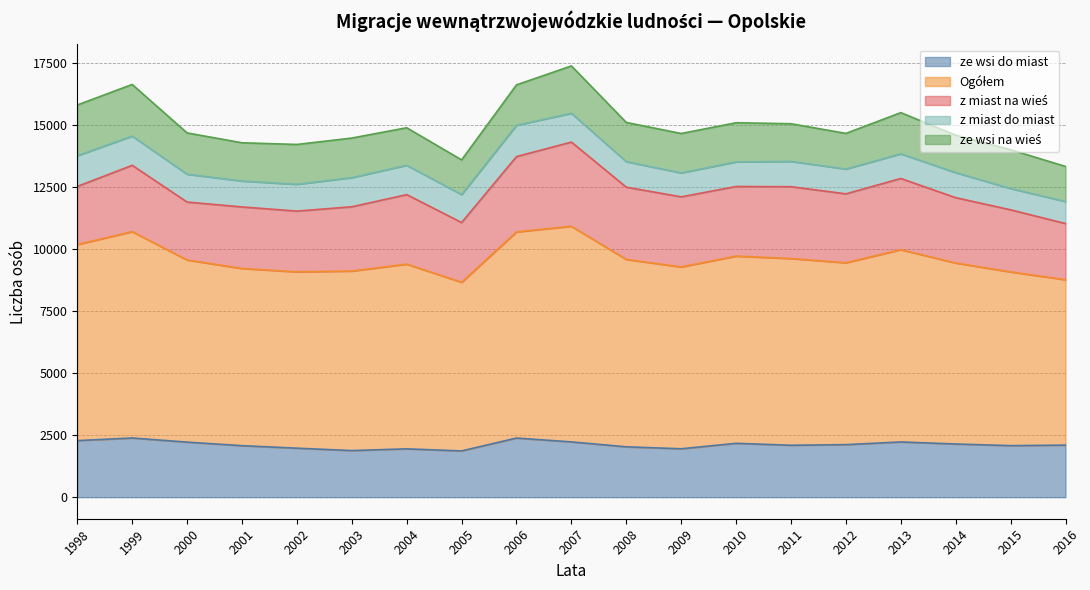

Rank the categories by z miast do miast value from highest to lowest.

2006, 1998, 2004, 1999, 2003, 2007, 2005, 2000, 2002, 2001, 2008, 2011, 2014, 2012, 2013, 2010, 2009, 2016, 2015